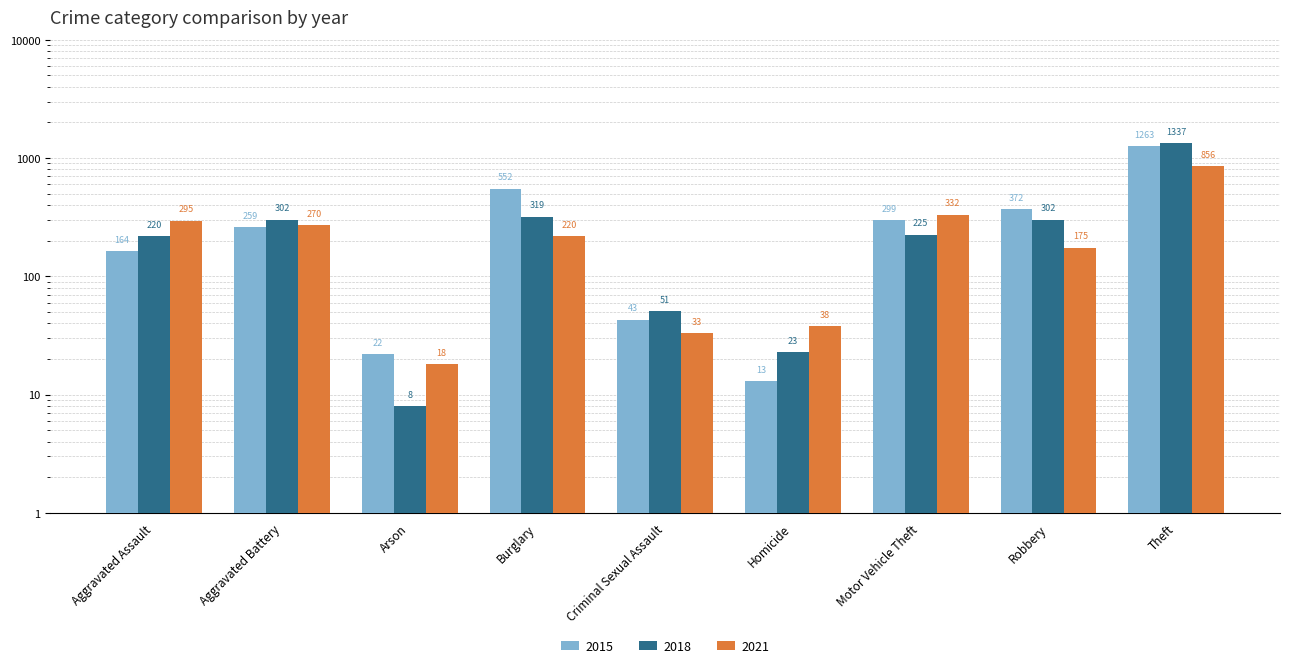

Does the chart contain any negative values?

No